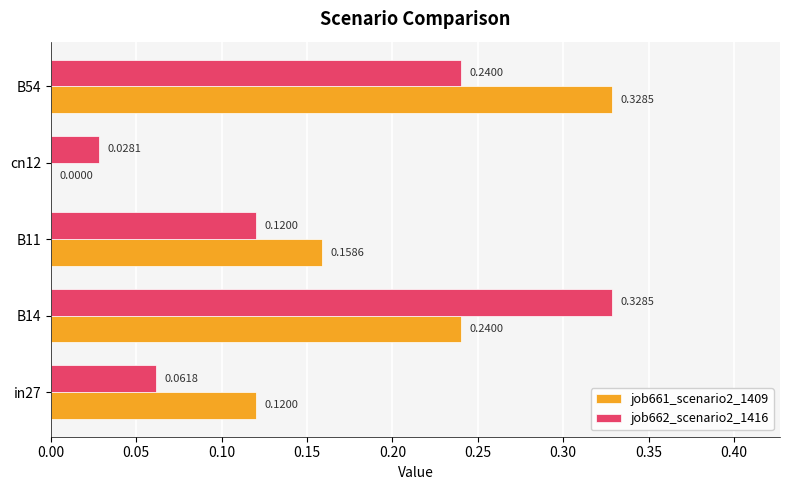

What is the total value across all series at B14?

0.6